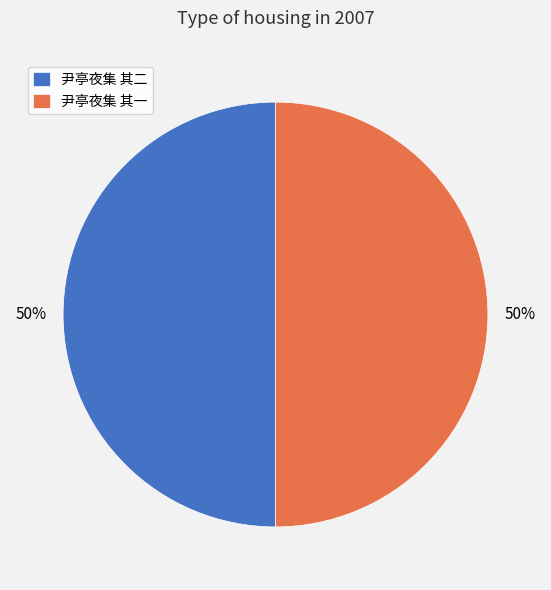

Count the number of slices in the pie.

2